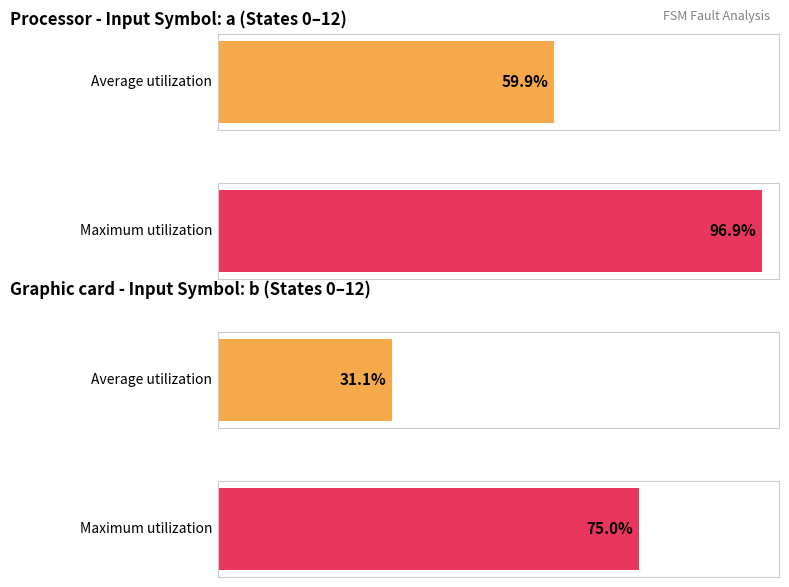

Rank the categories by Processor (input=a transitions) value from highest to lowest.

1, 0